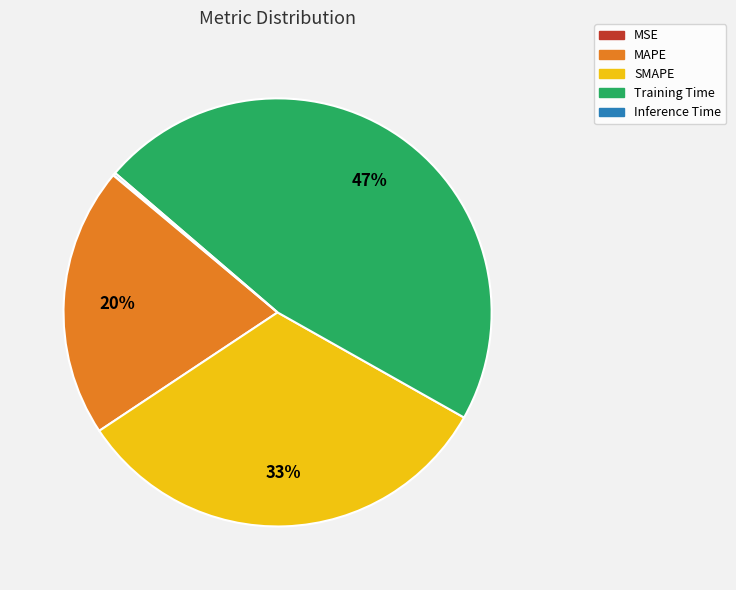

What is the largest slice in the pie chart?

Training Time